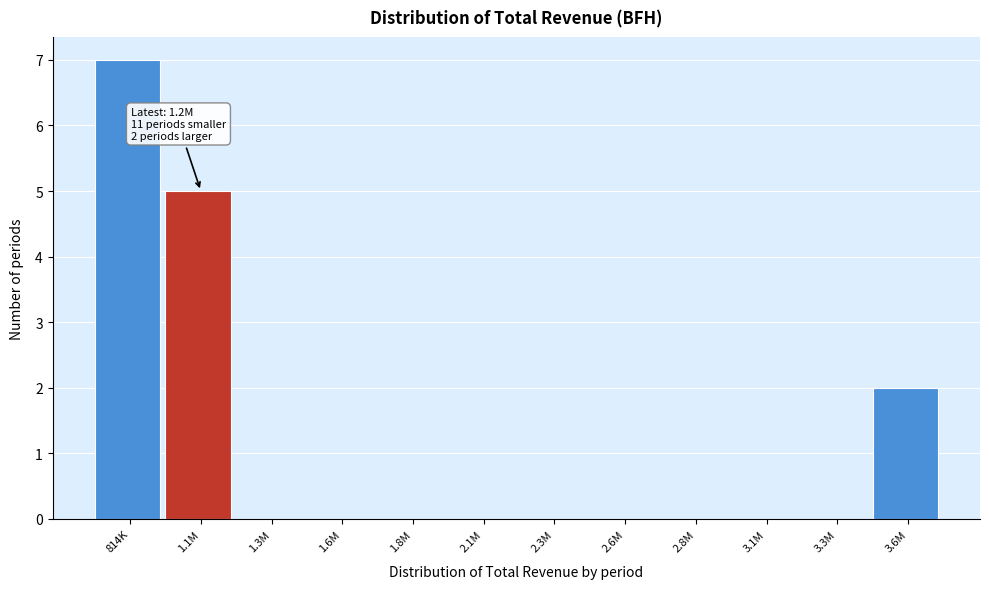

Reading left to right, extract all data points from this chart.

814K=7	1.1M=5	1.3M=0	1.6M=0	1.8M=0	2.1M=0	2.3M=0	2.6M=0	2.8M=0	3.1M=0	3.3M=0	3.6M=2